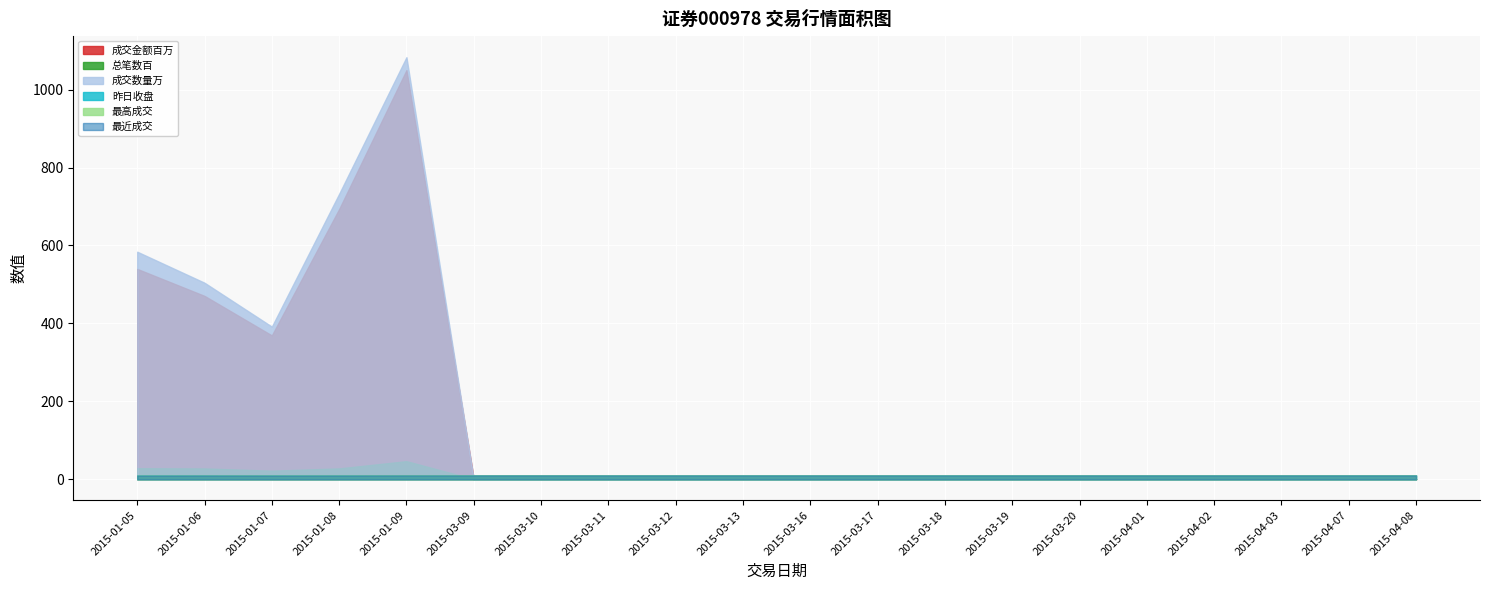

True or false: 成交金额百万 and 总笔数百 intersect in this chart.

False